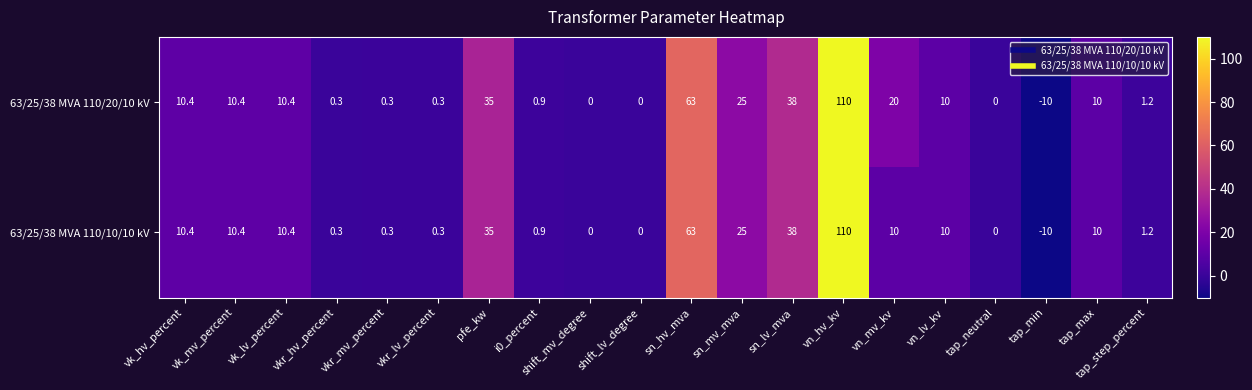

Where is 63/25/38 MVA 110/10/10 kV nearest to the value 50?

sn_lv_mva